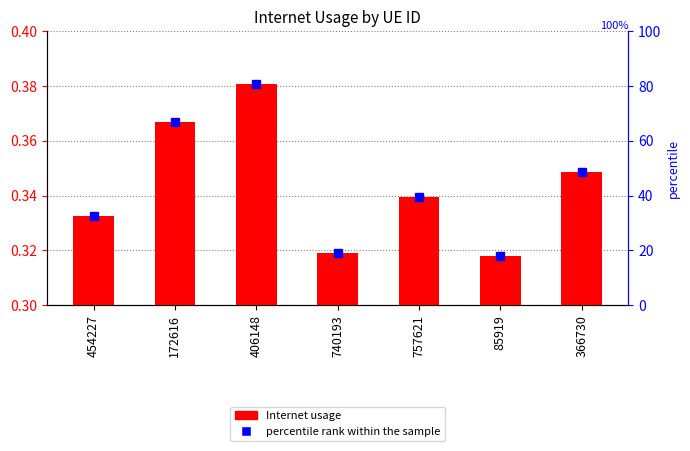

The value of Internet usage at 85919 is 0.2. True or false?

False